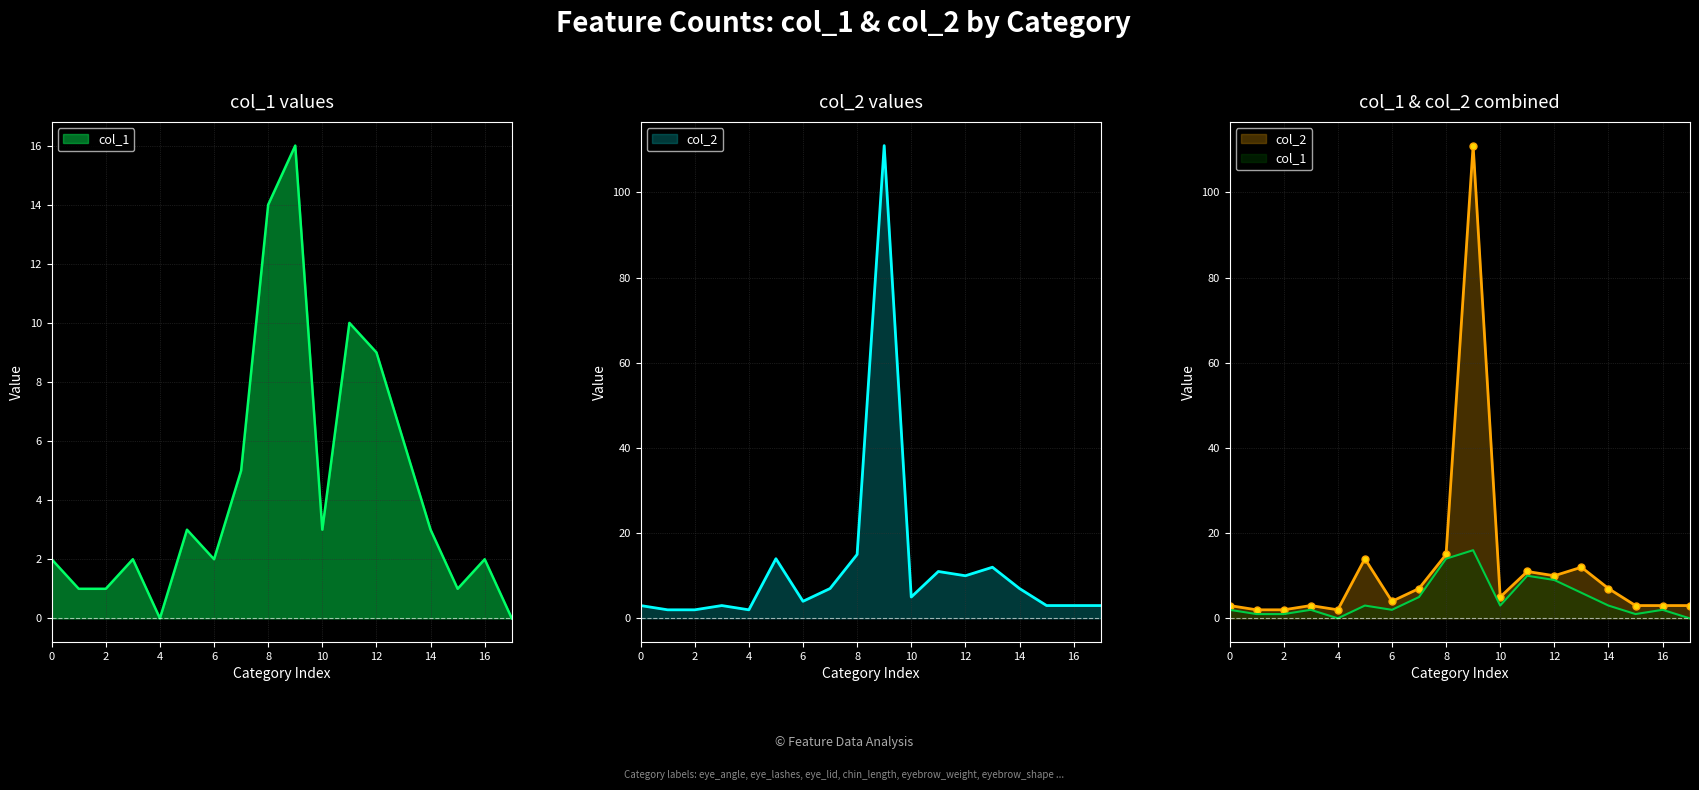

What is the label of the 13th point from the left?

12